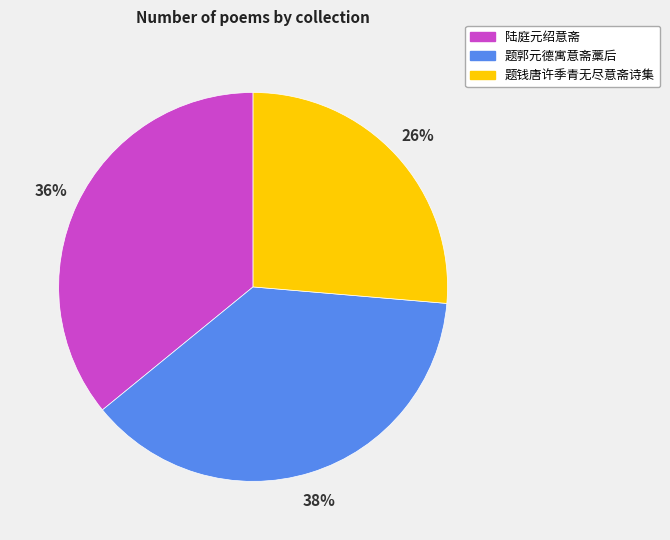

Which has a higher value, 陆庭元绍意斋 or 题钱唐许季青无尽意斋诗集?

陆庭元绍意斋